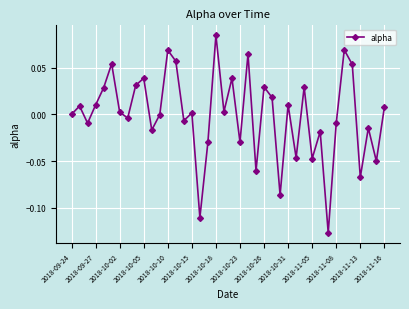

How many interior local peaks (higher than both neighbors) does the data have?

14